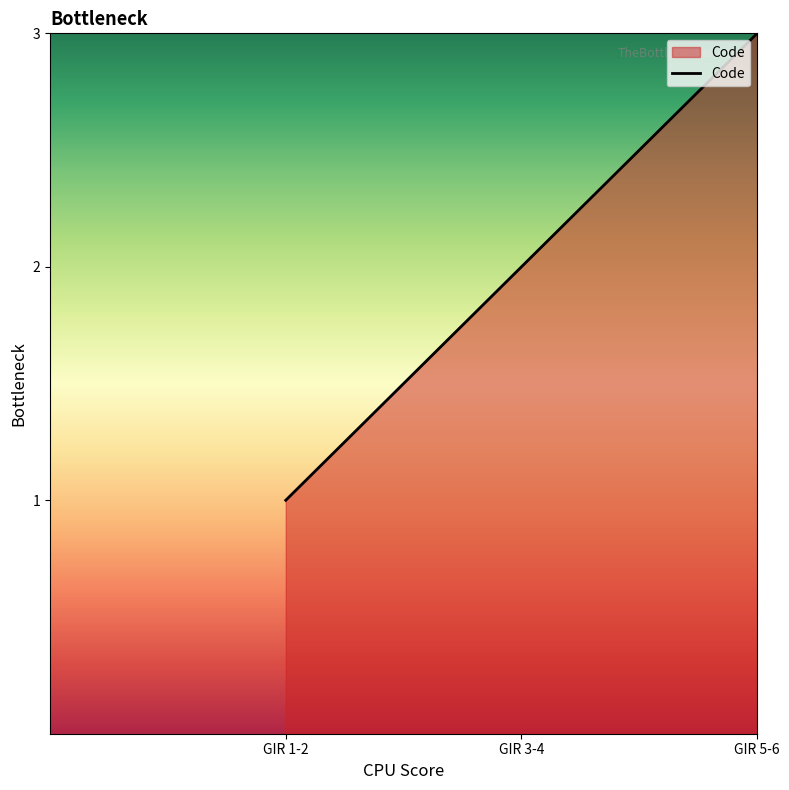

What is the difference between the maximum and minimum values?

2